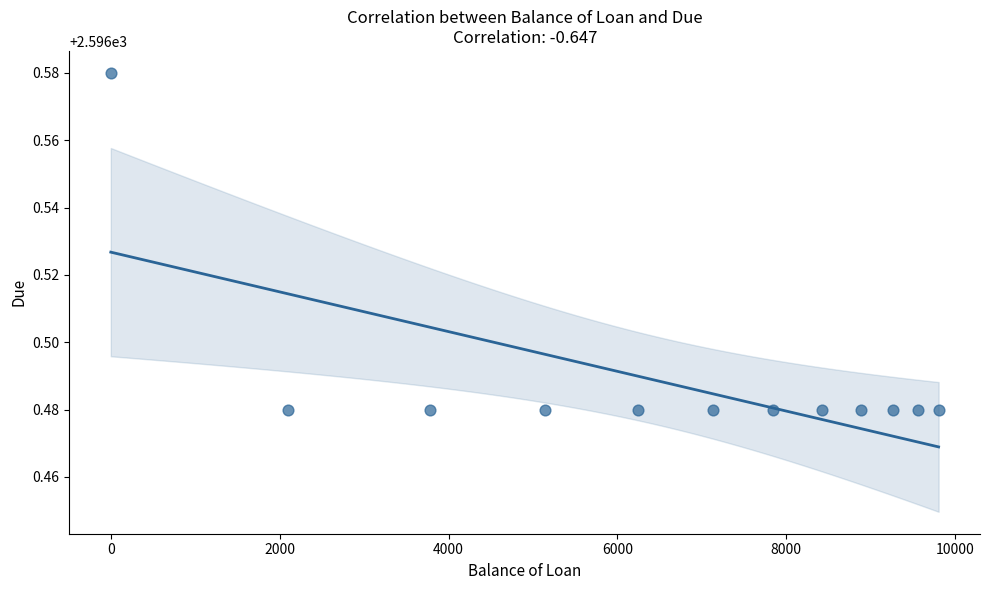

What is the range of X values (max minus min)?

9803.5